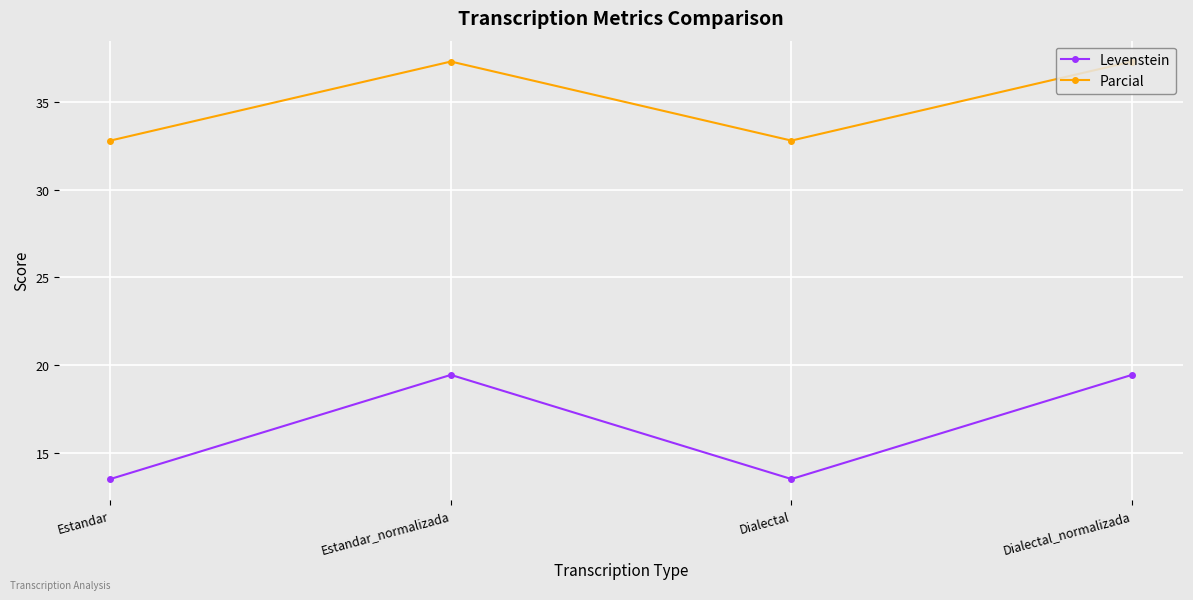

At how many categories does at least one series exceed 24?

4